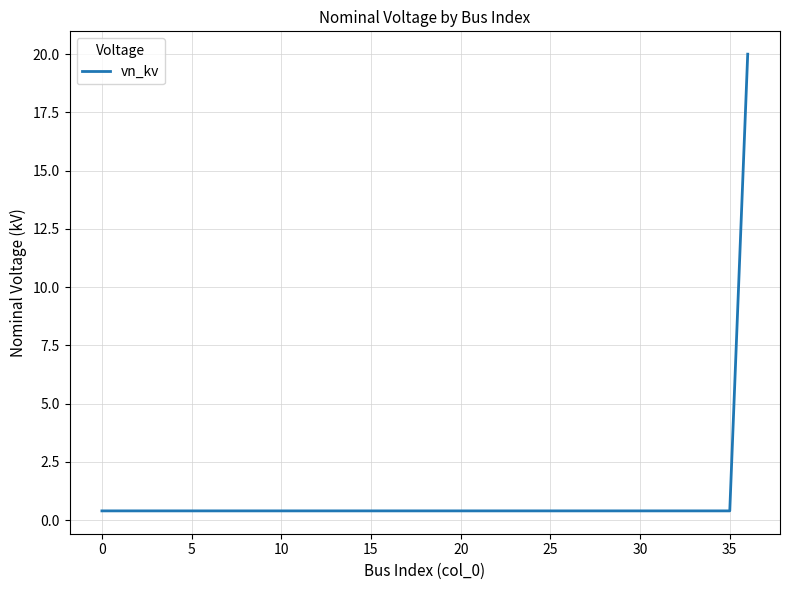

What is the maximum value shown in the chart?

20.0